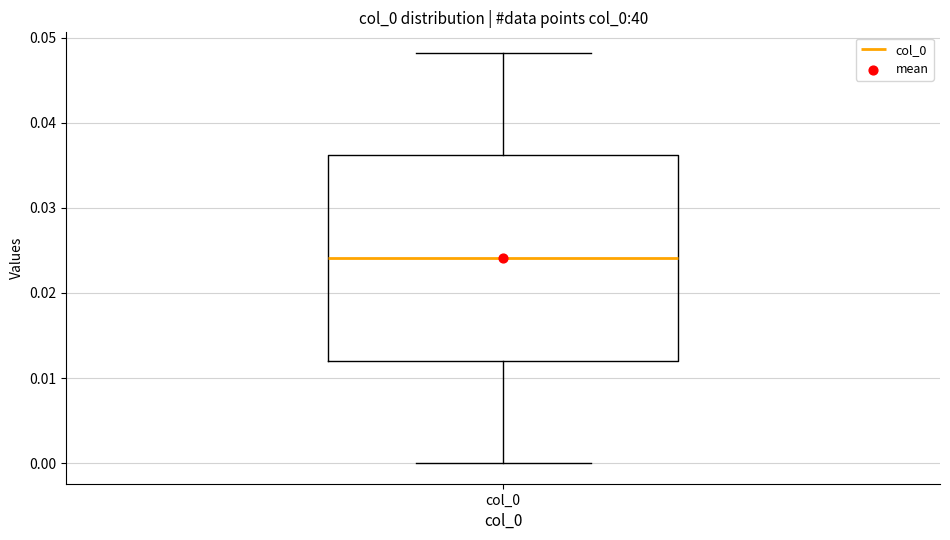

Where does the lower whisker of the box for col_0 end on the y-axis? The values are not printed on the chart, so give them approximately, as read against the axis.

0.000